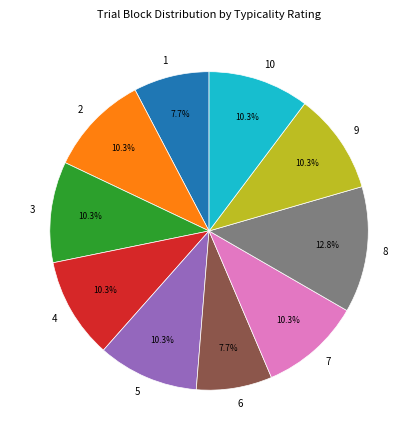

Which category has the biggest portion of the pie?

8